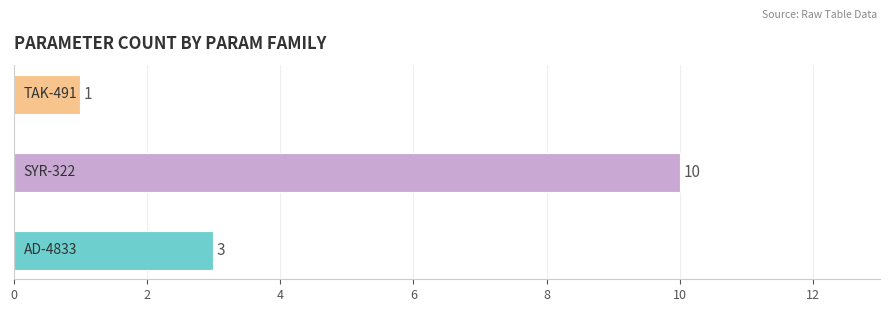

How many values are between 1 and 10?

3